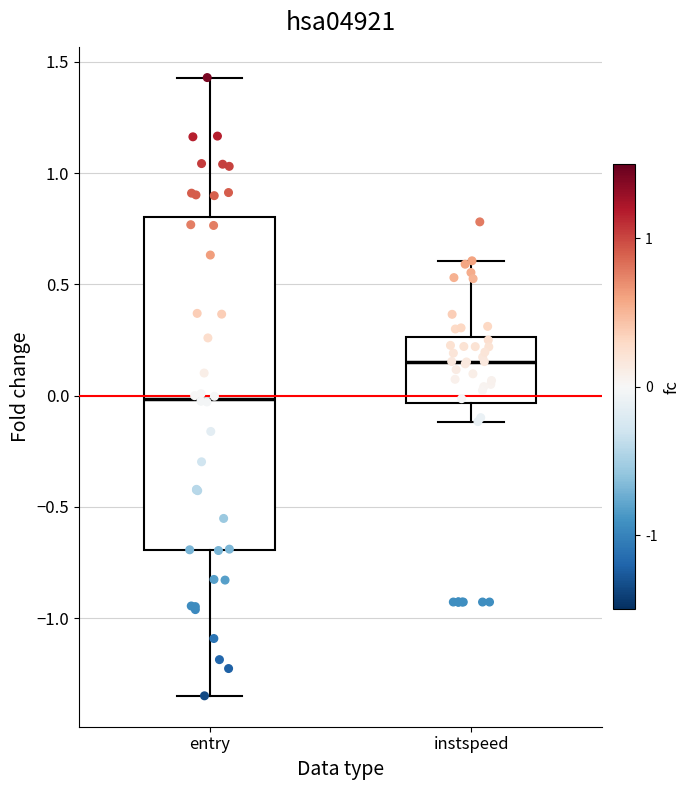

Where does the upper whisker of the box for instspeed end on the y-axis? The values are not printed on the chart, so give them approximately, as read against the axis.

0.60